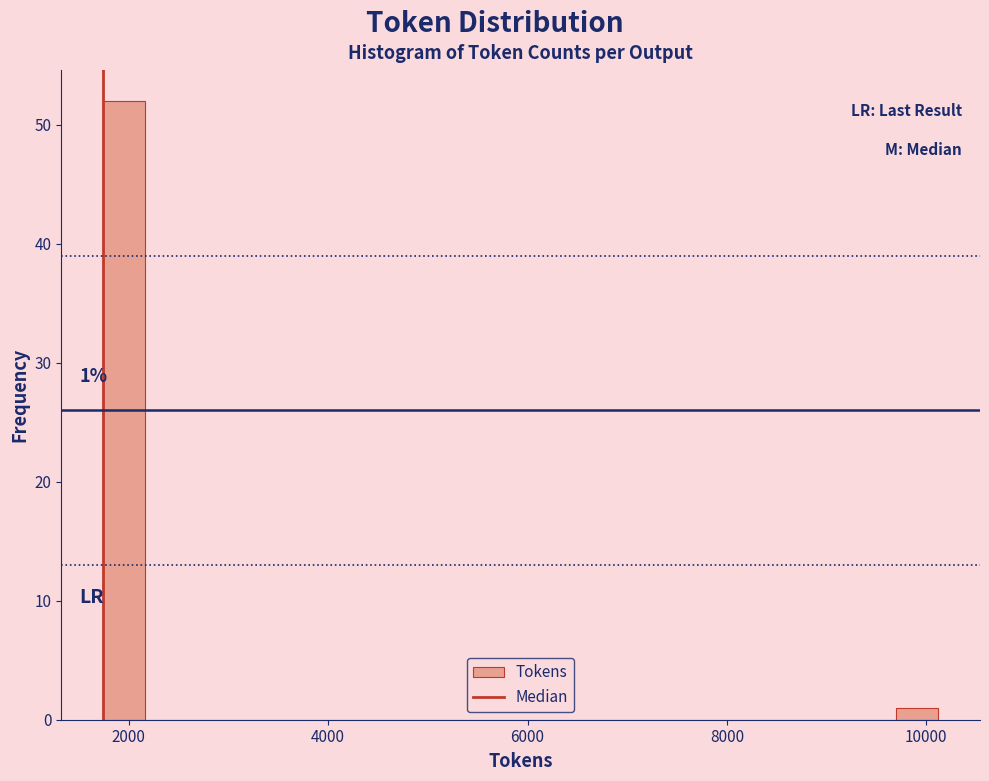

Read against the x-axis, roughly where is the centre of the tallest bar?

2000